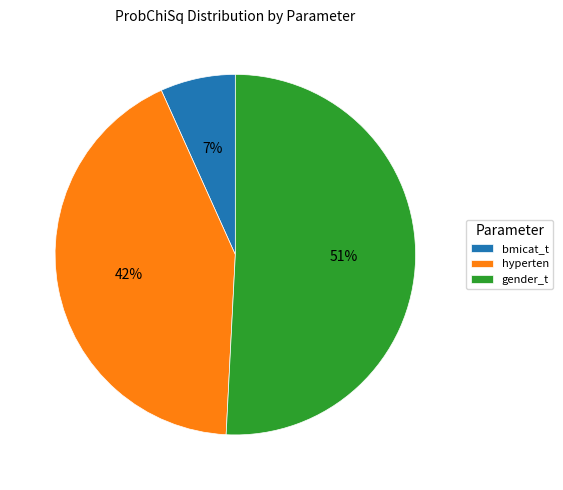

Count the number of slices in the pie.

3